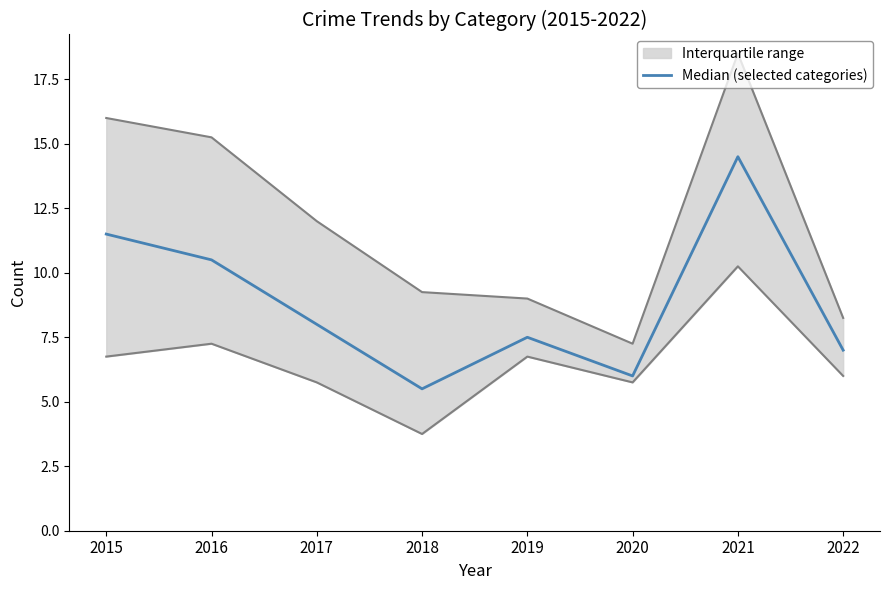

List the labels in order of value, largest first.

2021, 2015, 2016, 2017, 2019, 2022, 2020, 2018